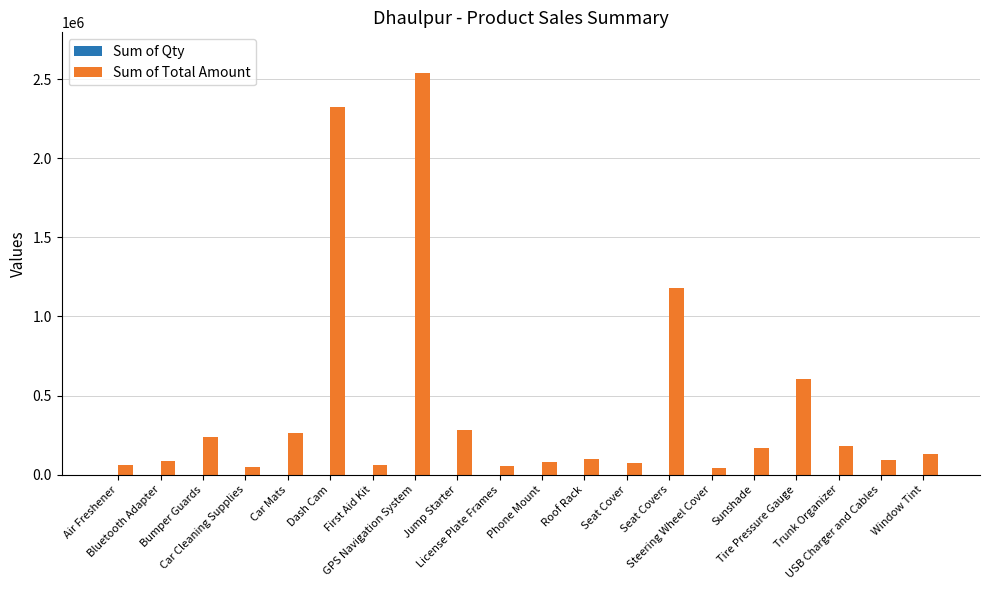

Where is Sum of Total Amount nearest to the value 1291804?

Seat Covers